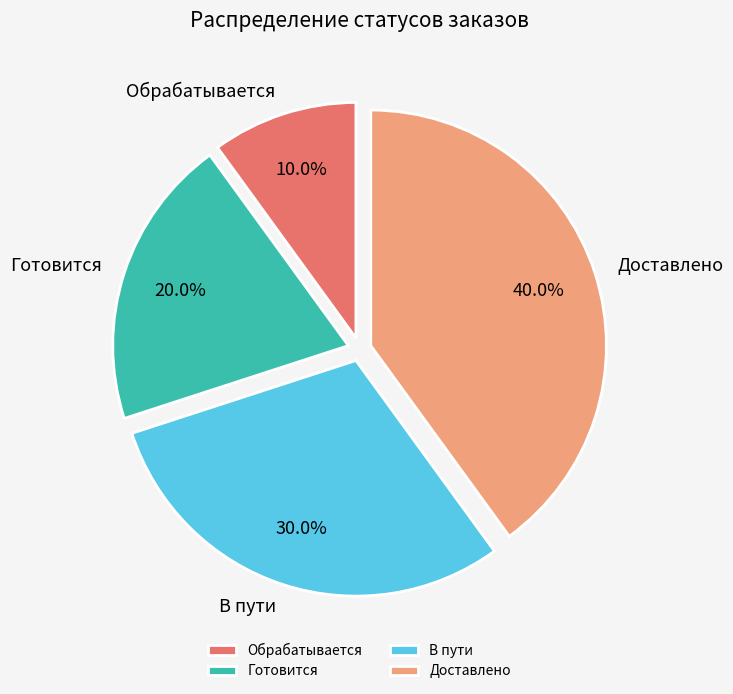

The В пути slice represents 30% of the pie. True or false?

True